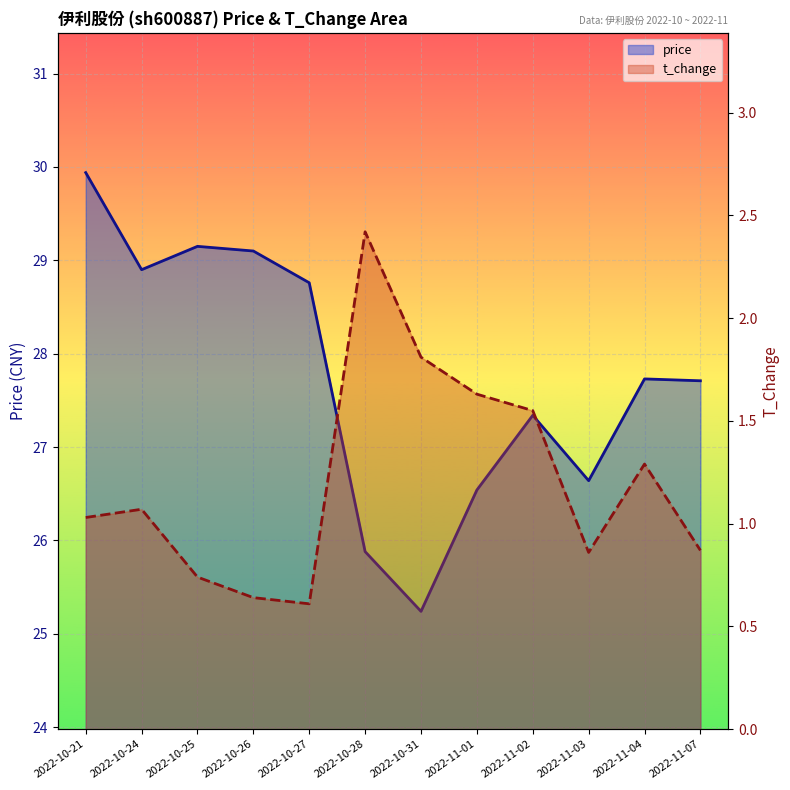

Is it true that price equals 27.7 at 2022-11-04?

True